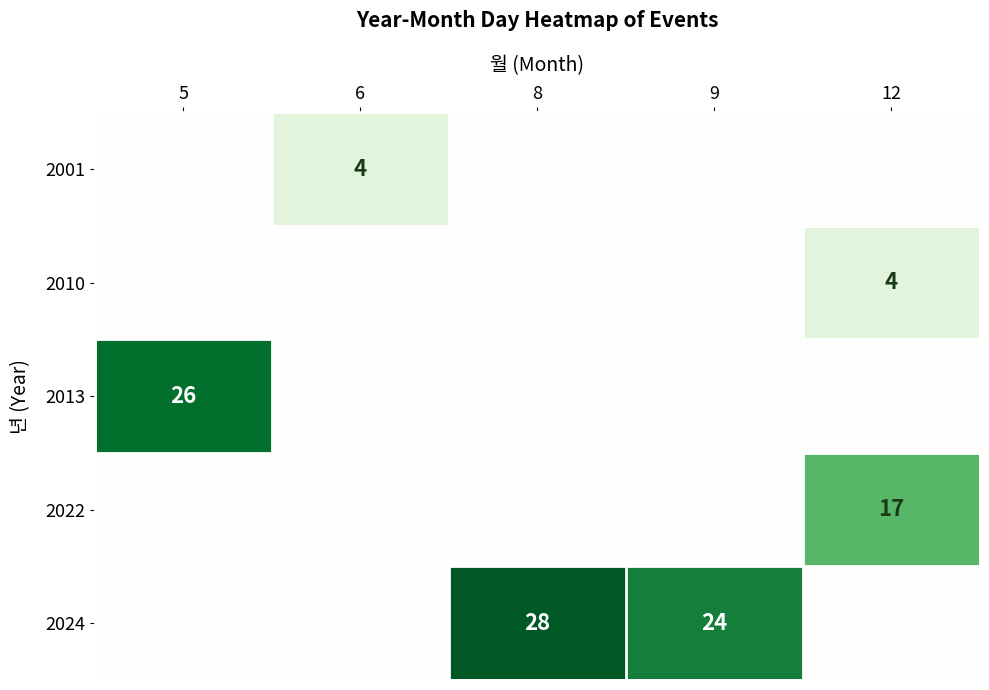

Rank the categories by 2010 value from highest to lowest.

12, 5, 6, 8, 9